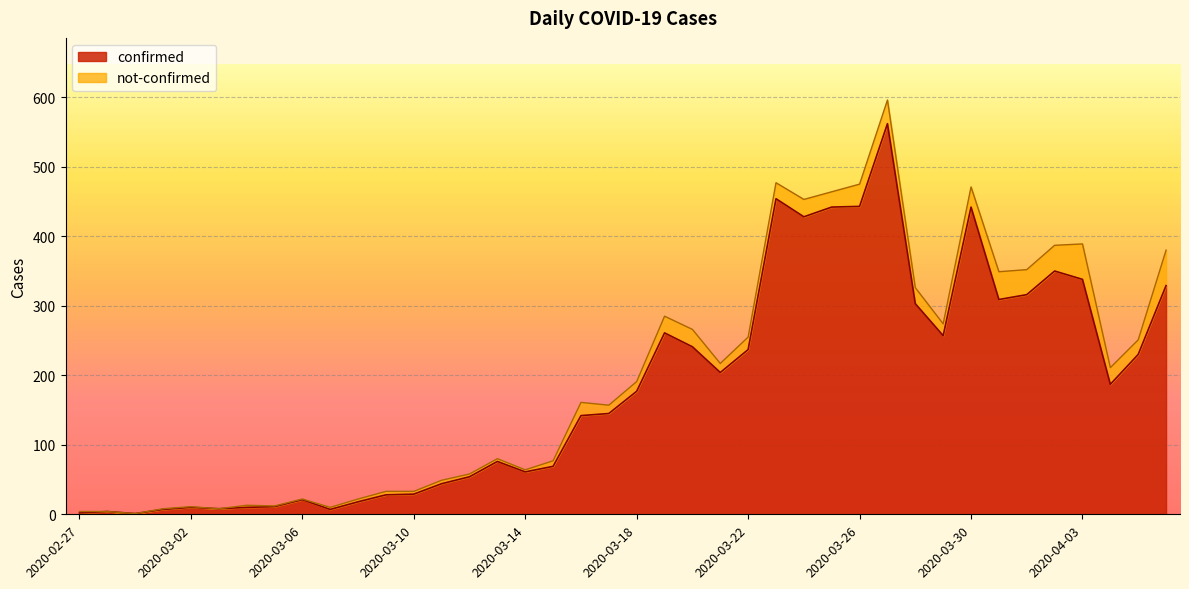

Approximately how many times larger is the value at 2020-03-17 compared to 2020-03-06?

6.9